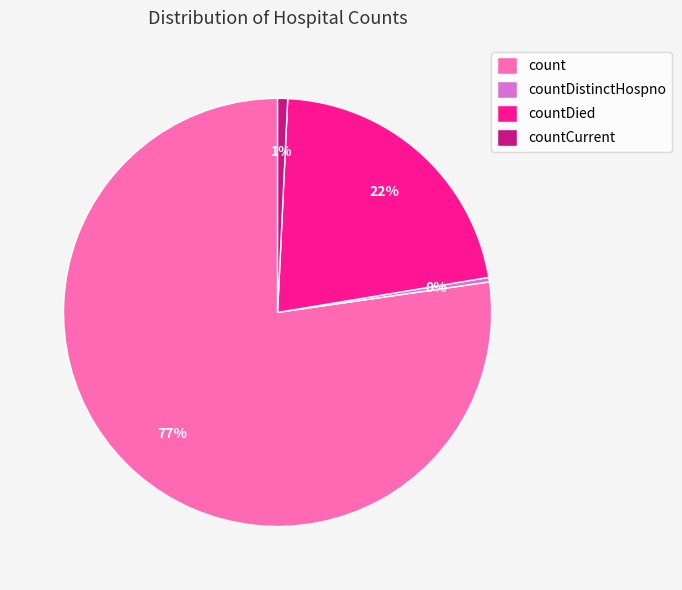

To the nearest percent, what is the average slice percentage?

25%